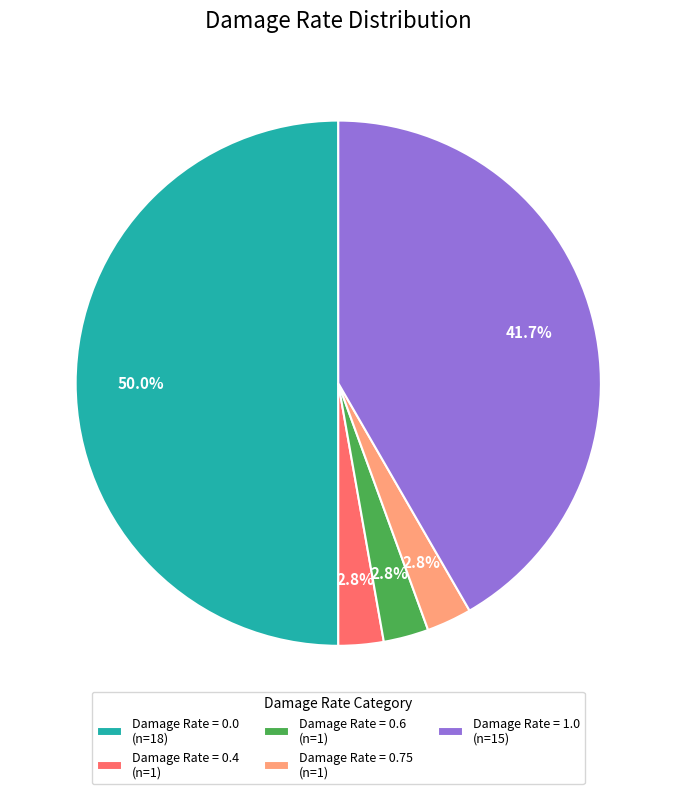

What is the ratio of the value at Damage Rate = 0.0 (n=18) to the value at Damage Rate = 1.0 (n=15)?

1.2